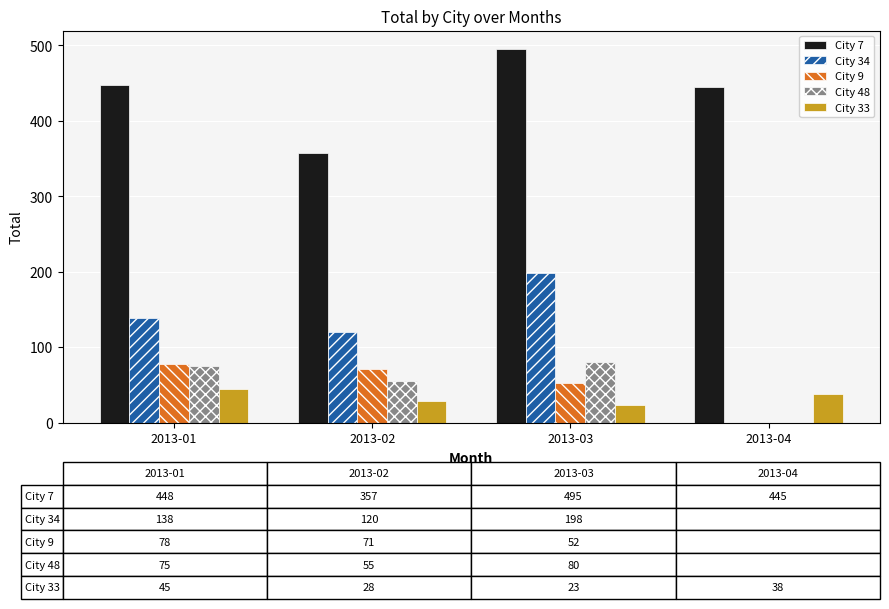

Between 2013-01 and 2013-04, which series saw the biggest shift?

City 34